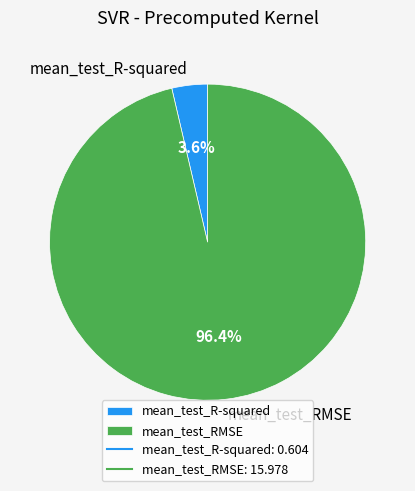

To the nearest percent, what percentage of the pie is mean_test_R-squared?

4%